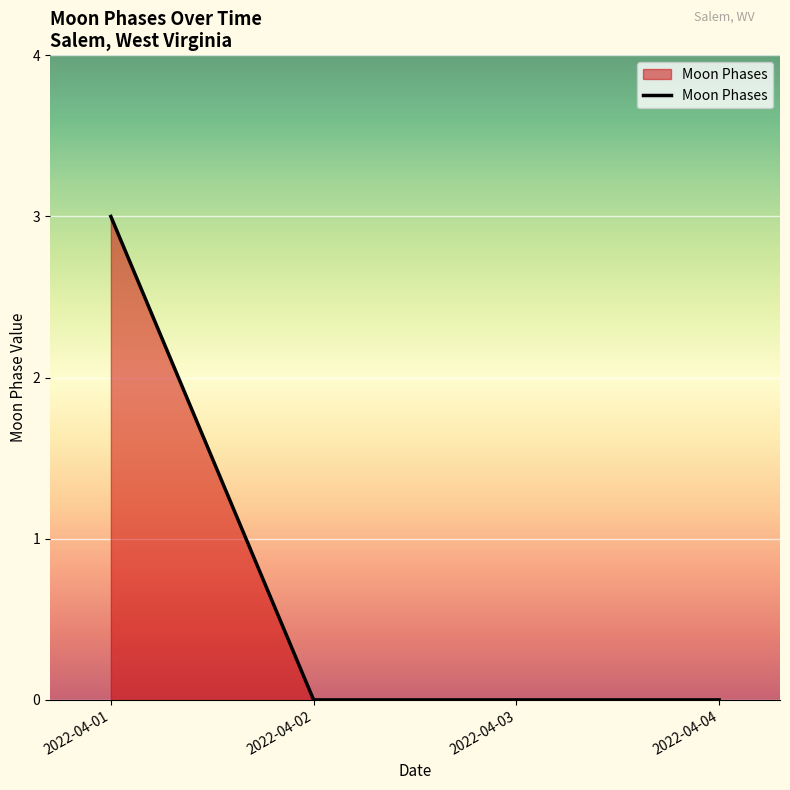

True or false: there are more than 2 points higher than both neighbors.

False